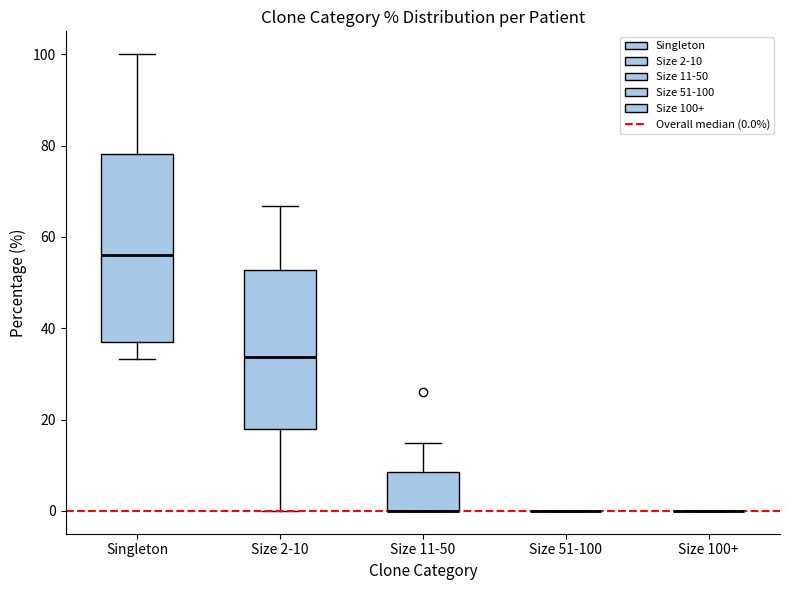

Where is the upper edge of the box for Size 2-10 on the y-axis? The values are not printed on the chart, so give them approximately, as read against the axis.

52